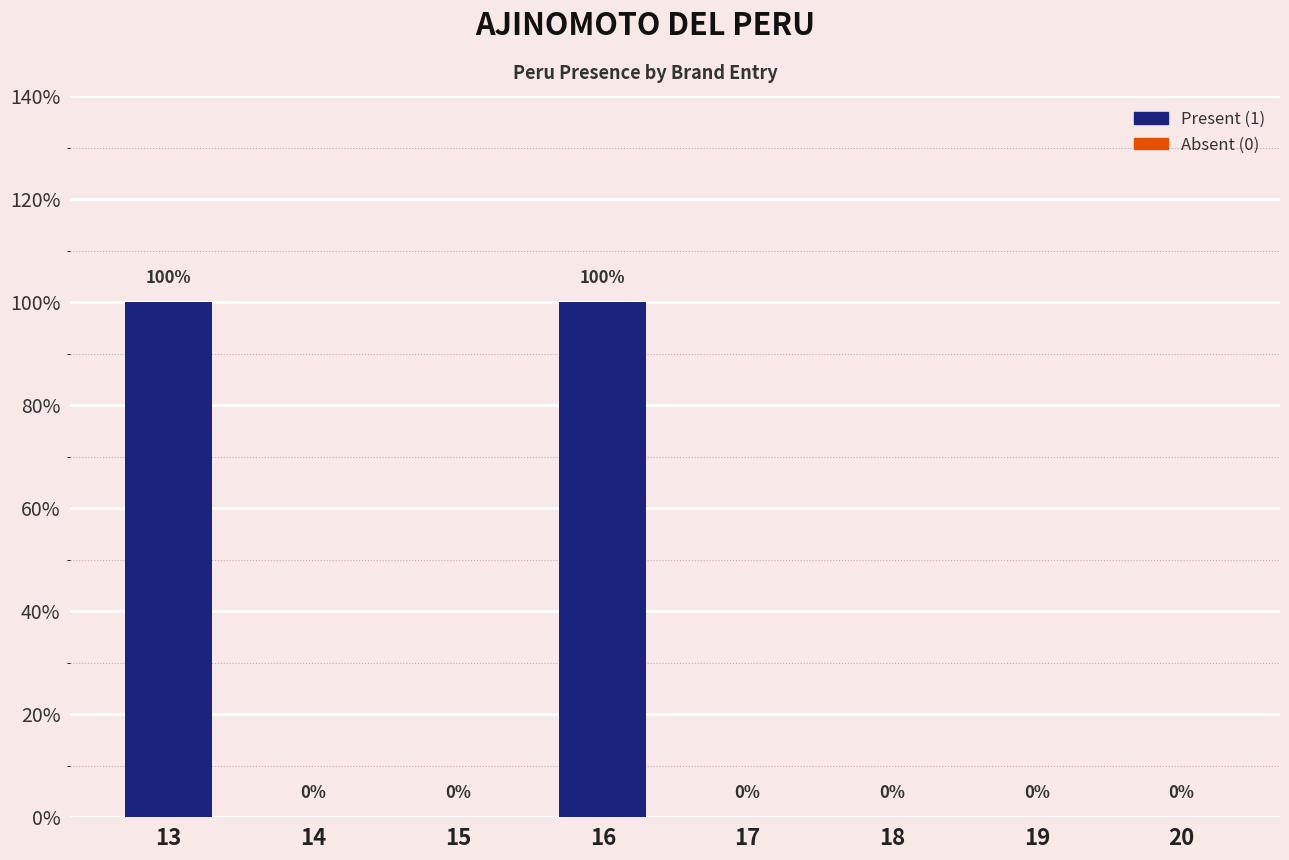

Reading right to left, what are all the values shown in this chart?

0	0	0	0	1	0	0	1